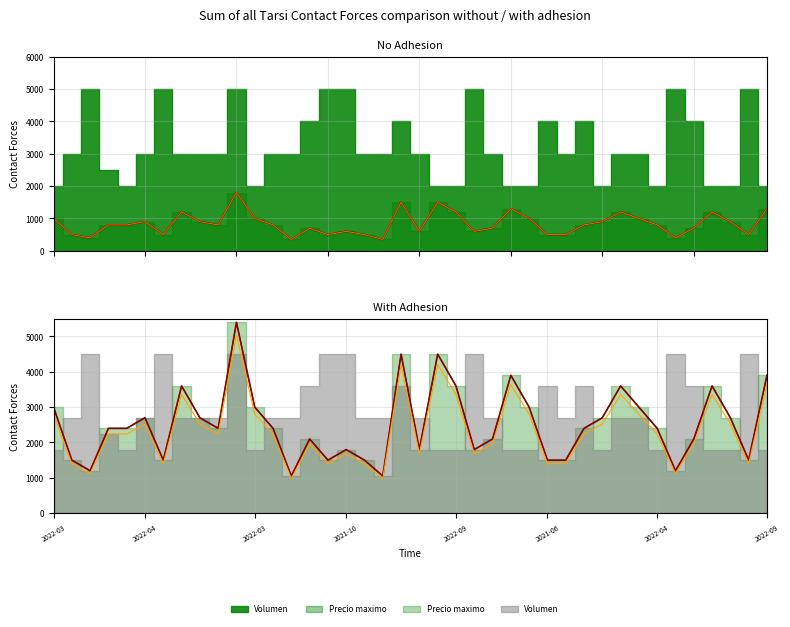

True or false: Precio promedio ponderado and Precio minimo intersect in this chart.

False